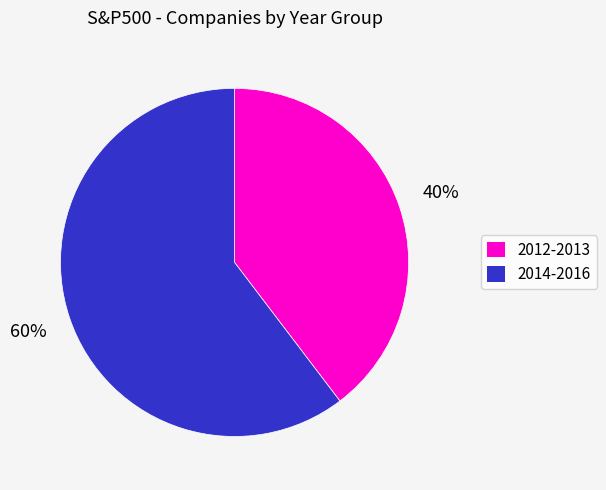

Is there any slice that represents more than half of the pie?

Yes